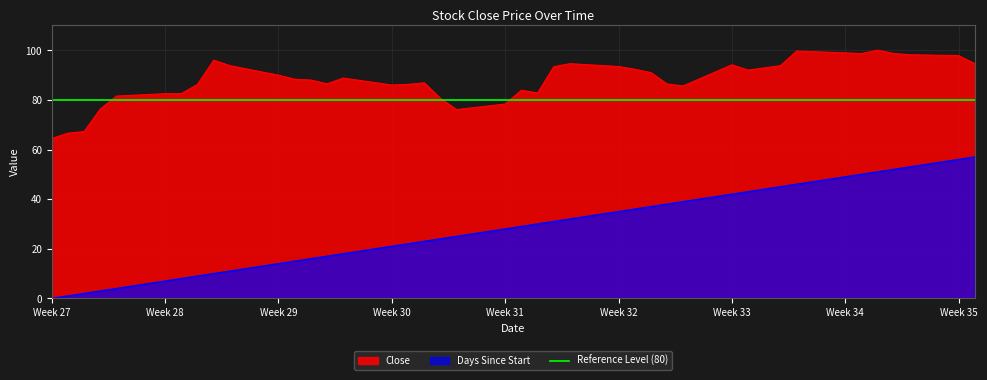

What is the value of the Close point at the 14th from the left?

86.5